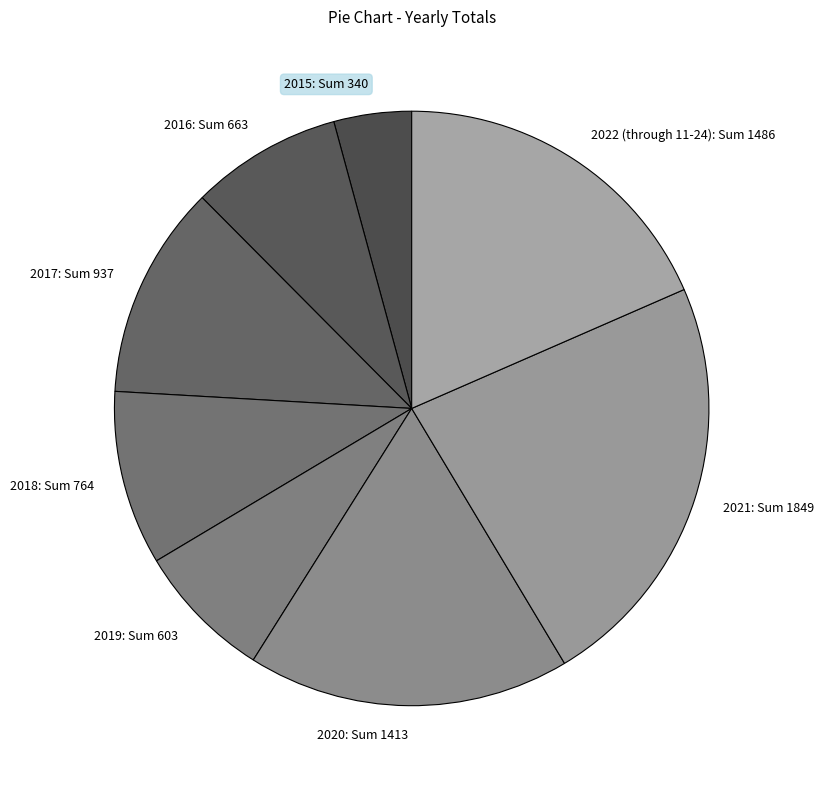

Is the sum of 2016 and 2020 greater than half?

No